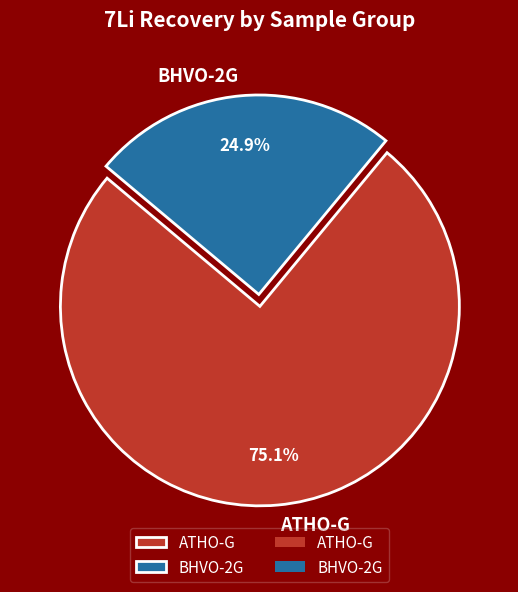

Which slice is the smallest?

BHVO-2G